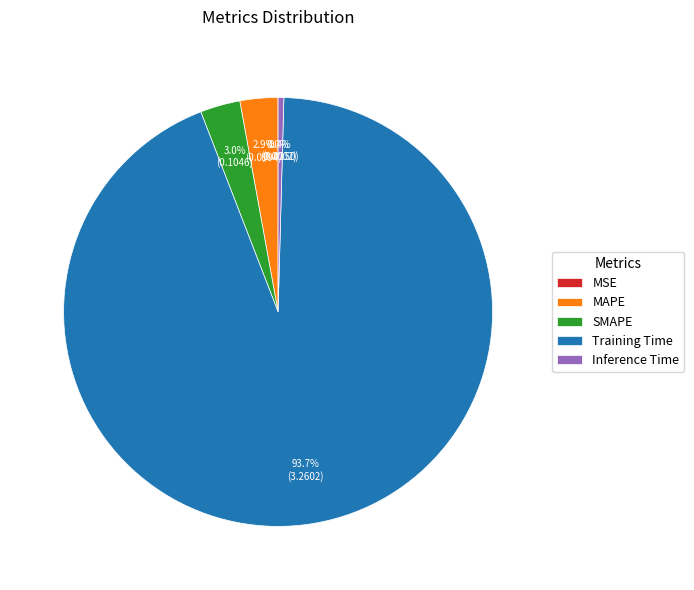

To the nearest percent, what is the difference between the largest and smallest slice percentages?

94%